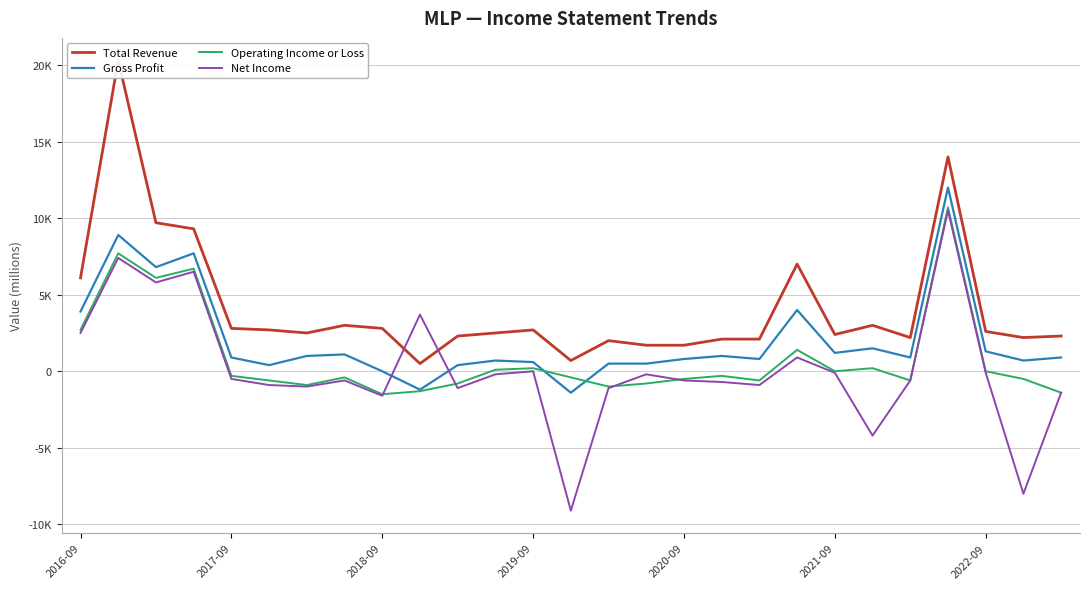

After their last crossing, which series has the higher values: Total Revenue or Net Income?

Total Revenue